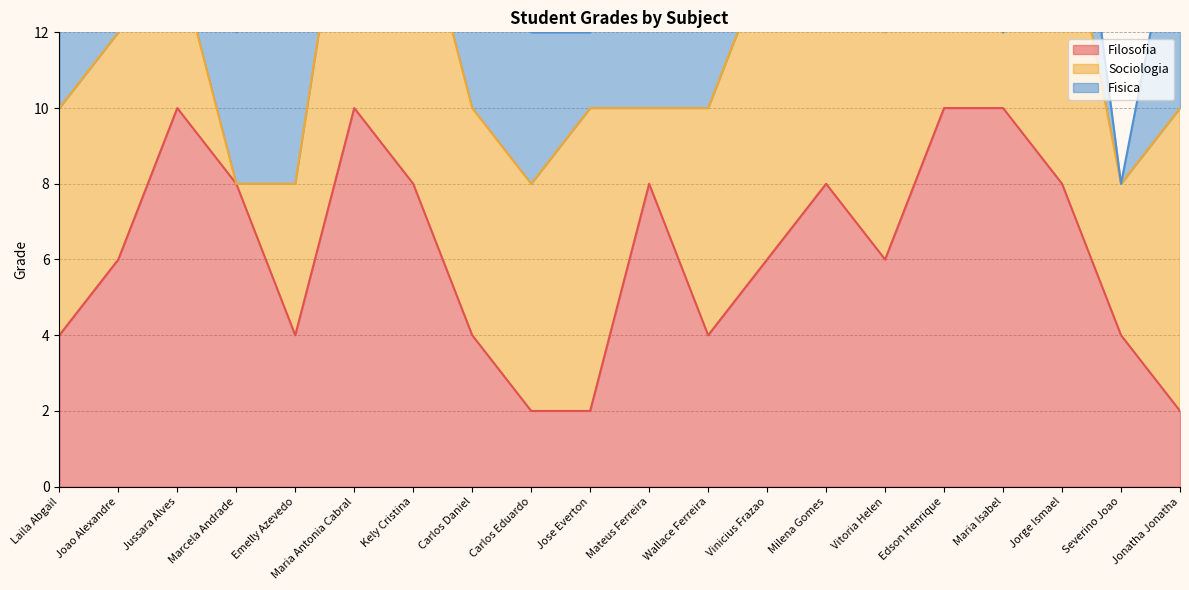

How many positive values does the Sociologia series have?

19